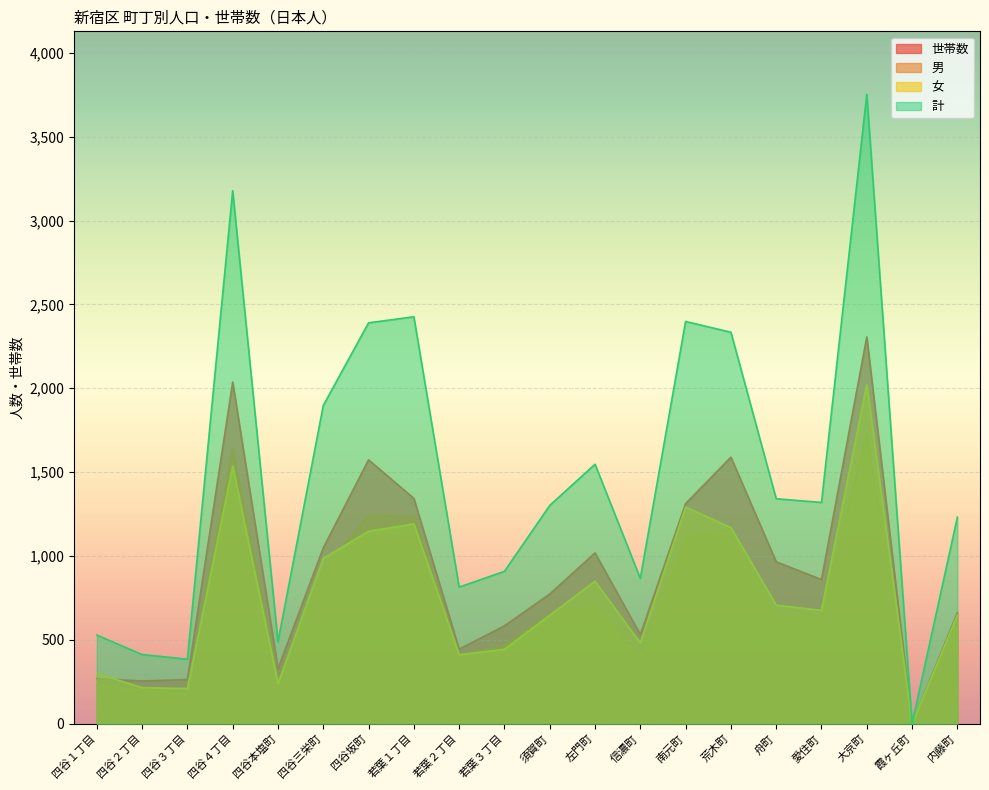

What is the label of the 10th point from the right?

須賀町